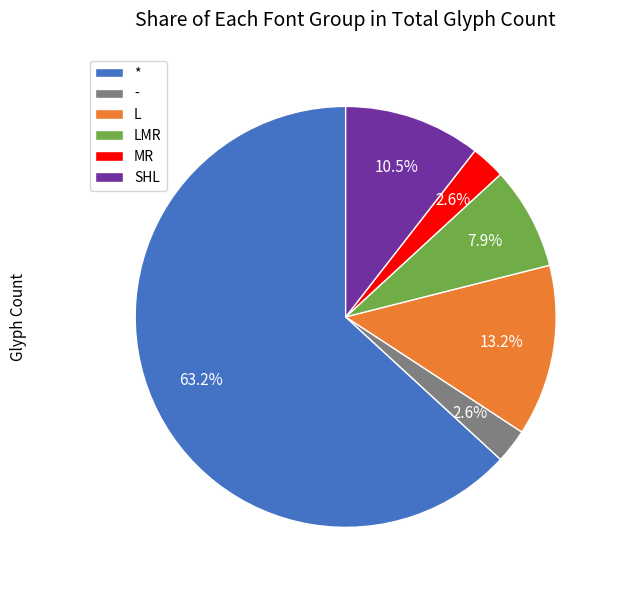

Is L the majority of the pie?

No